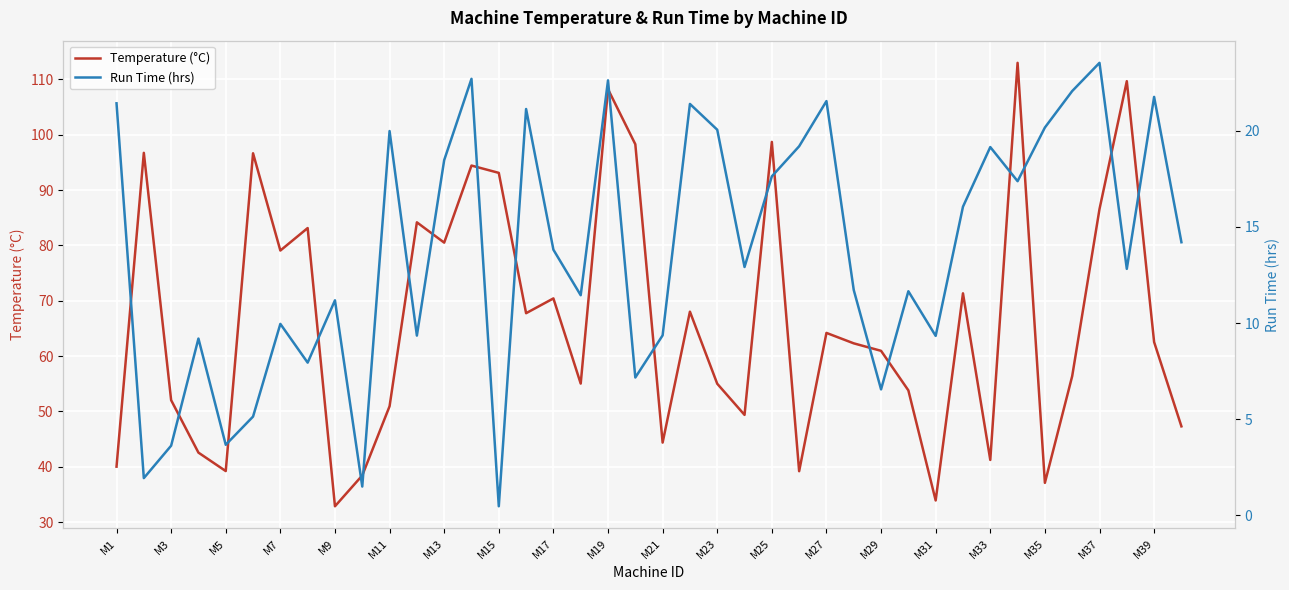

What is the minimum value for Temperature (°C)?

32.9